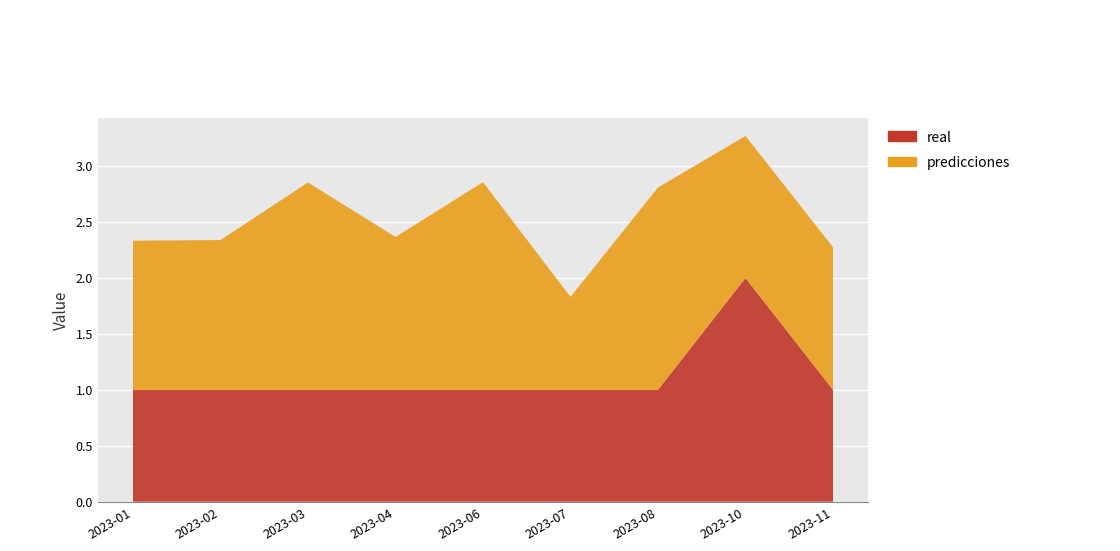

Reading right to left, list all the values displayed in this chart.

predicciones: 1.3	1.3	1.8	0.8	1.9	1.4	1.9	1.3	1.3
real: 1.0	2.0	1.0	1.0	1.0	1.0	1.0	1.0	1.0